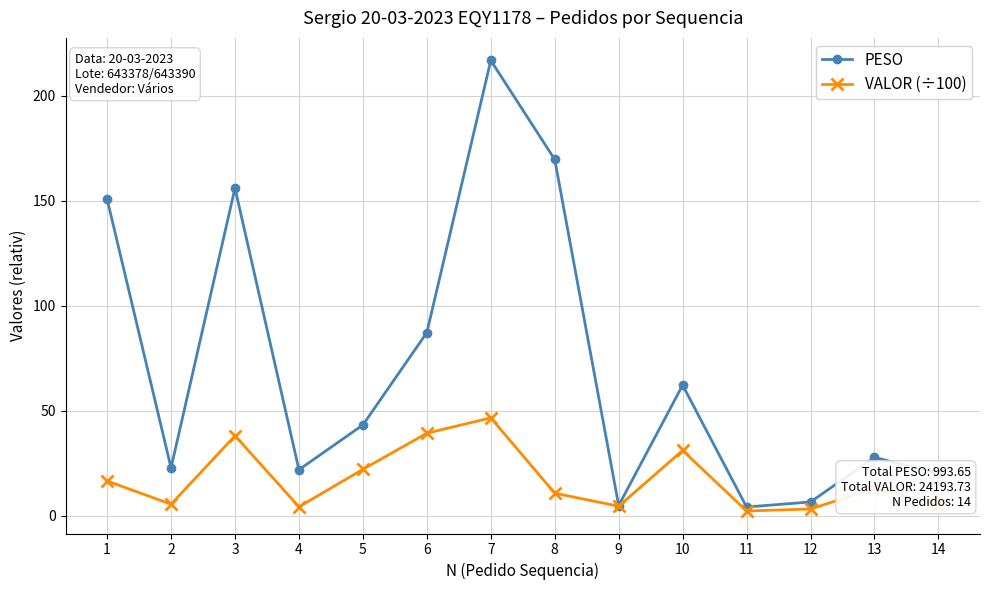

What is the value of the PESO point at the 12th from the left?

6.5